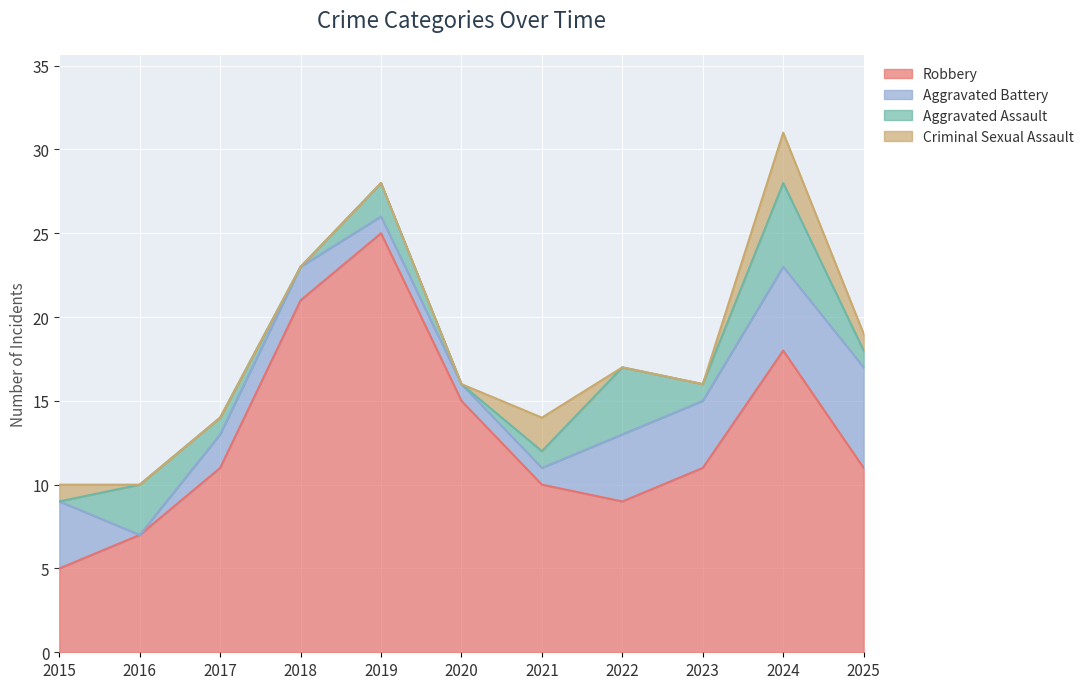

At which label does Criminal Sexual Assault reach its peak?

2024